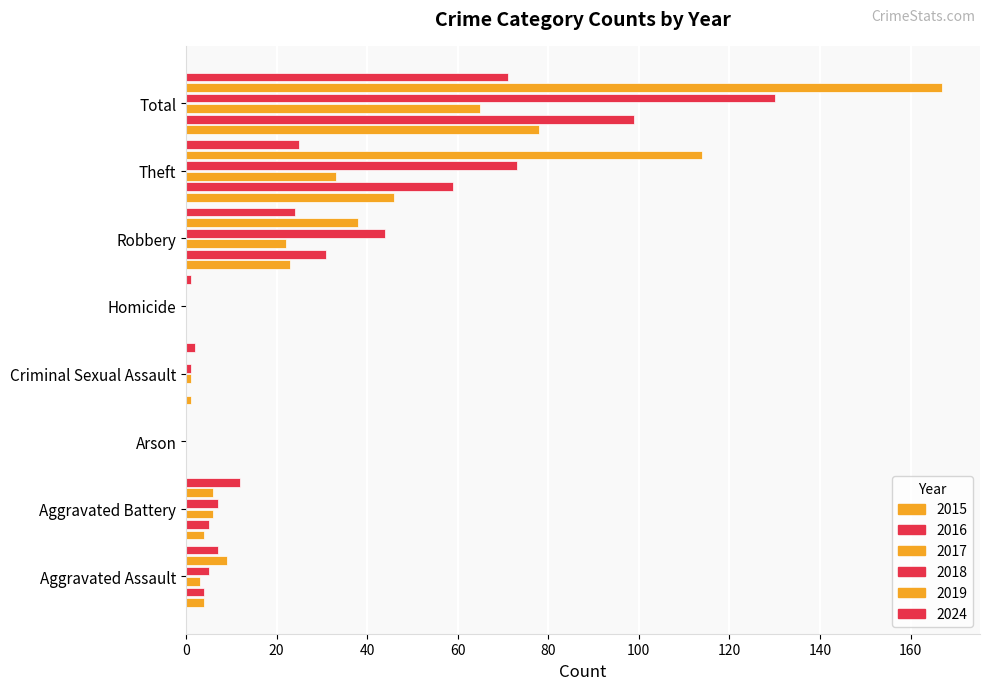

How many categories are shown in the chart?

8